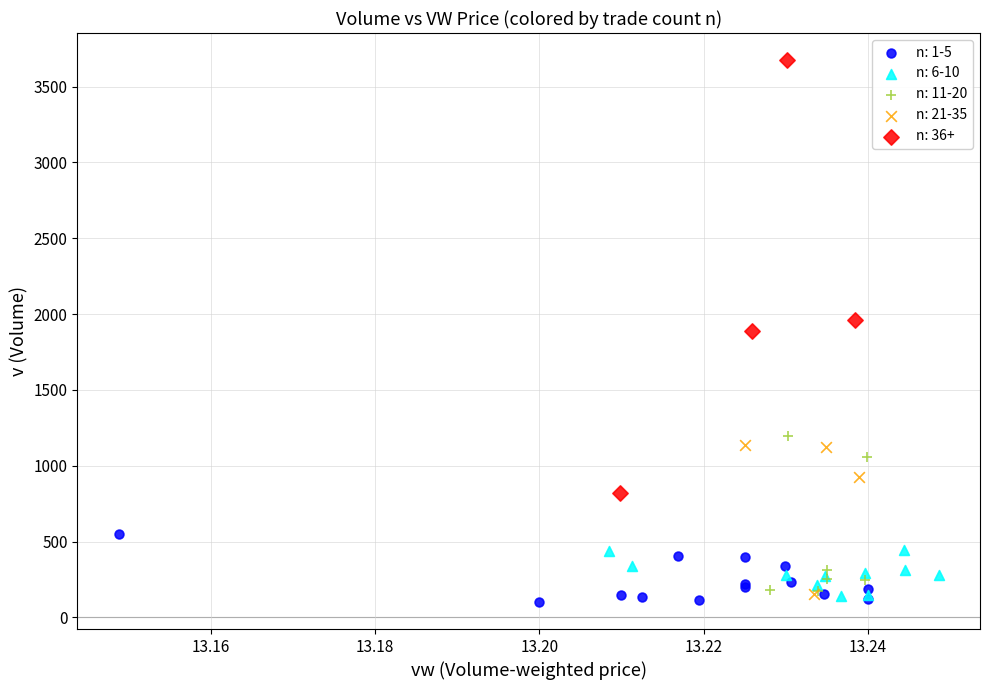

Which series reaches the minimum Y coordinate?

n: 1-5